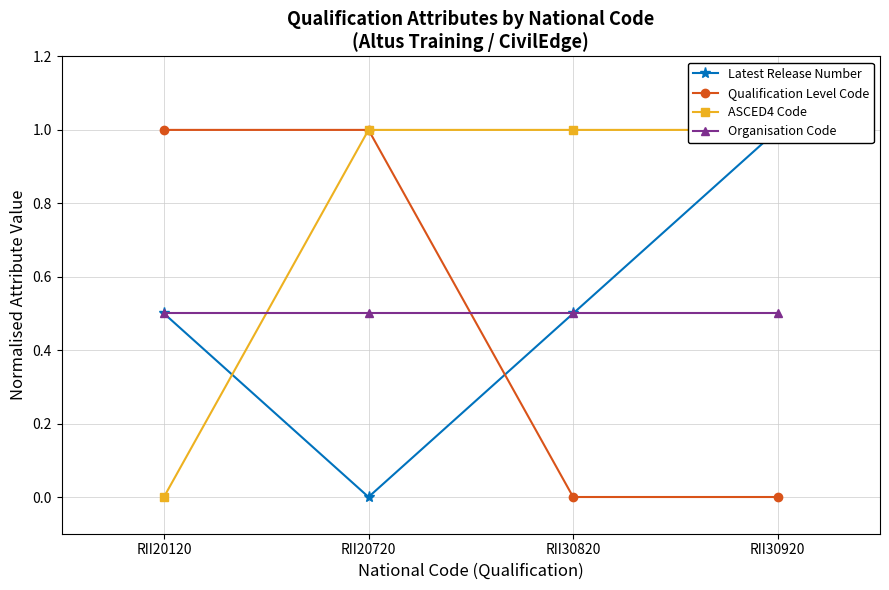

Which series has the largest range (max minus min)?

Latest Release Number